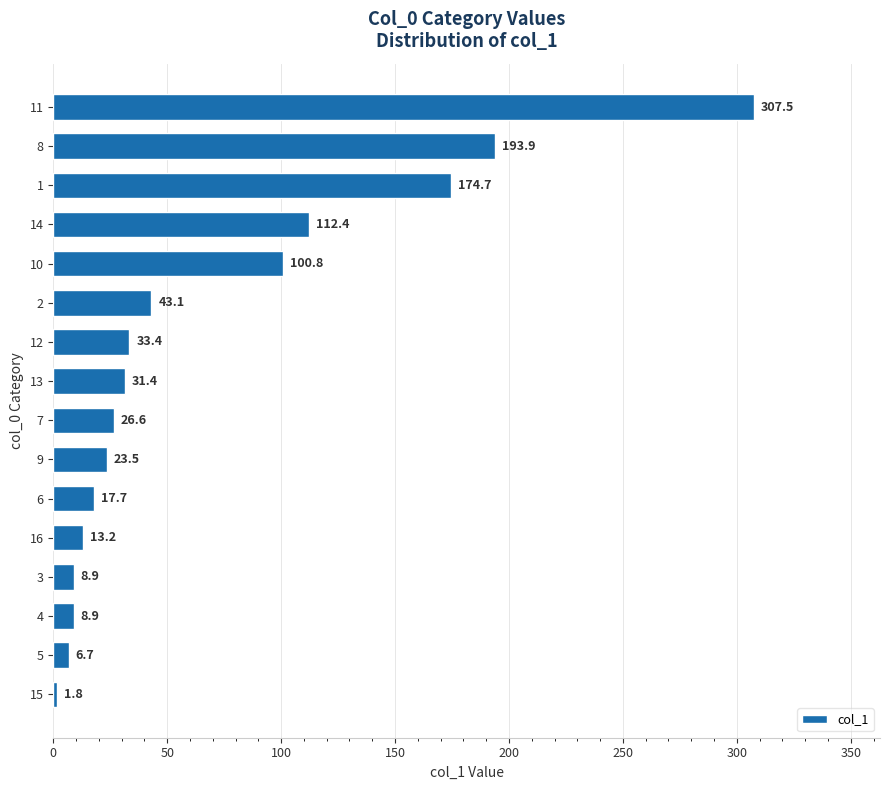

The chart shows a value of 23.5 at 9. True or false?

True